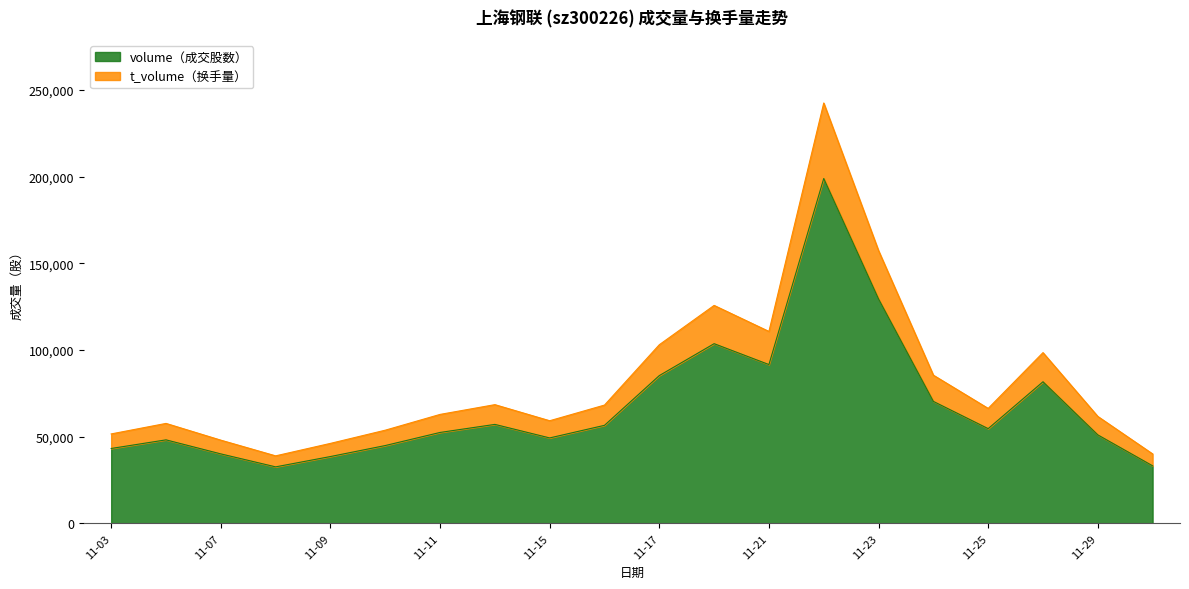

True or false: volume and t_volume cross at least once.

False